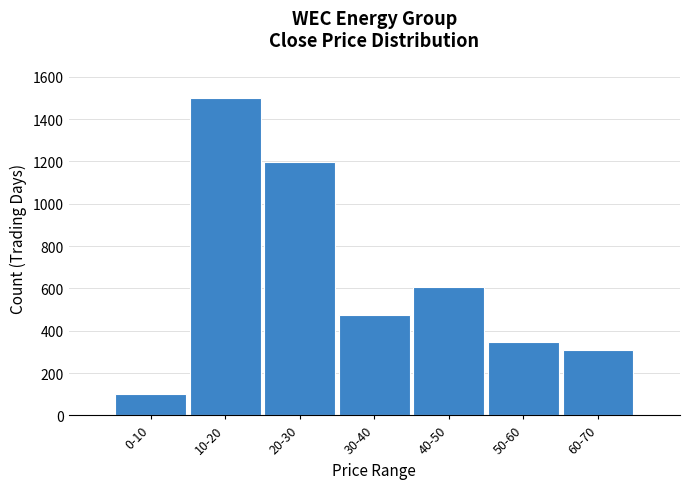

Reading left to right, transcribe all the data shown in this chart.

99	1500	1198	472	606	345	311